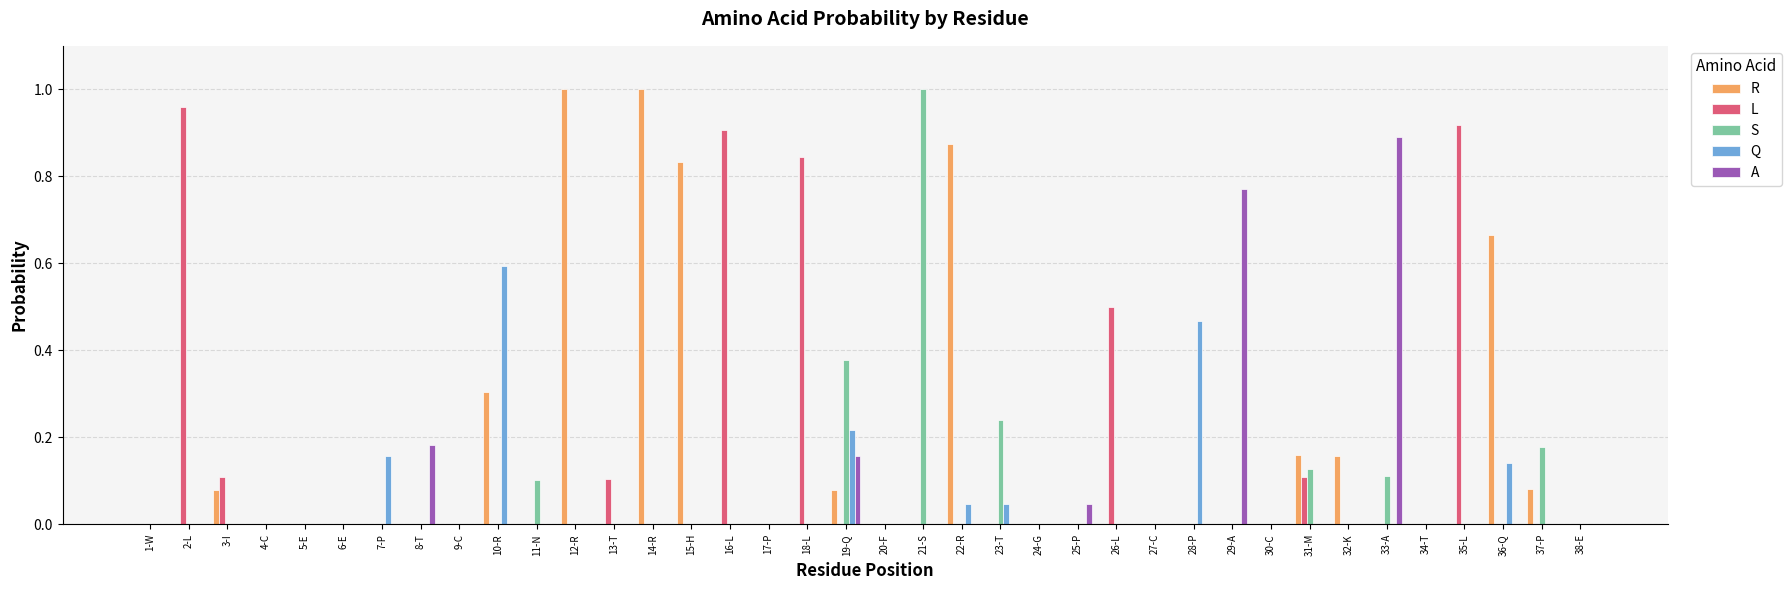

Is the value of L at 22-R greater than the value of S at 19-Q?

No